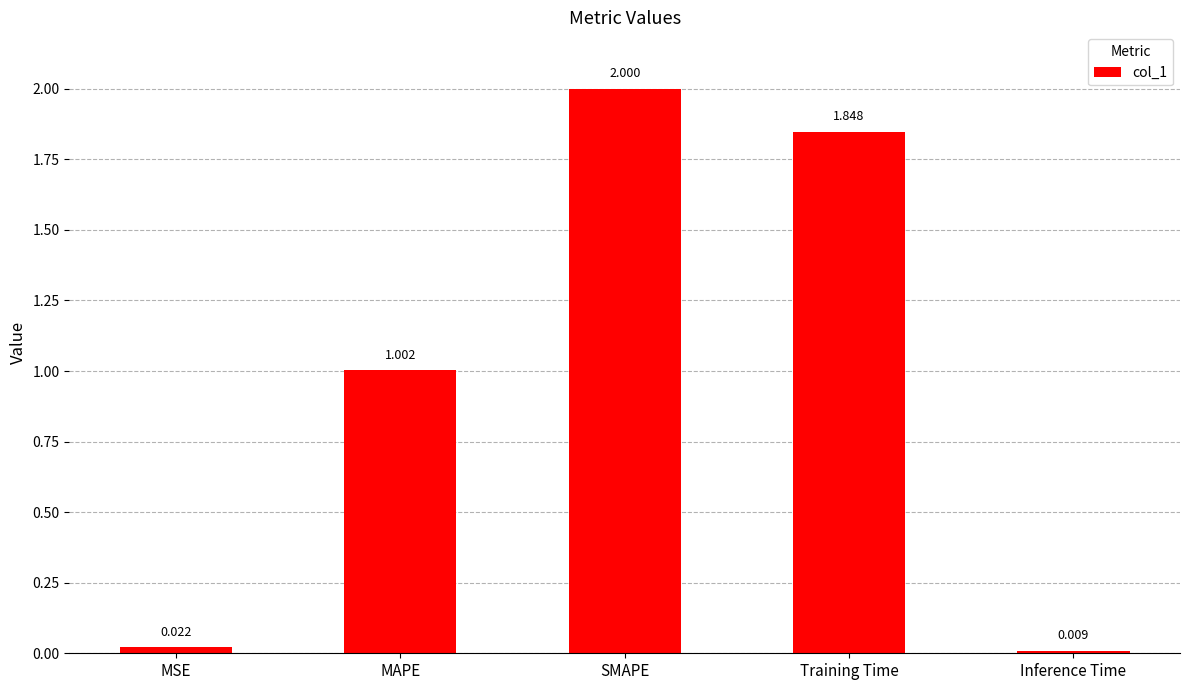

Which has a higher value, Training Time or Inference Time?

Training Time